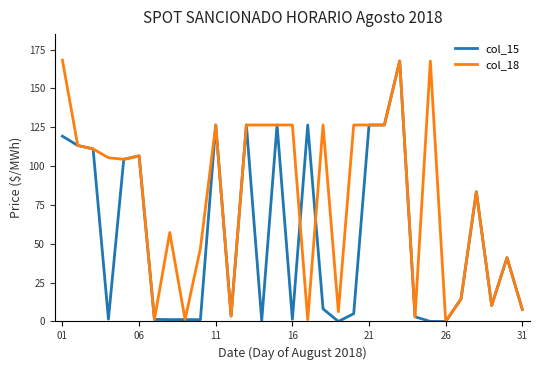

What is the average value of the col_15 series?

53.8